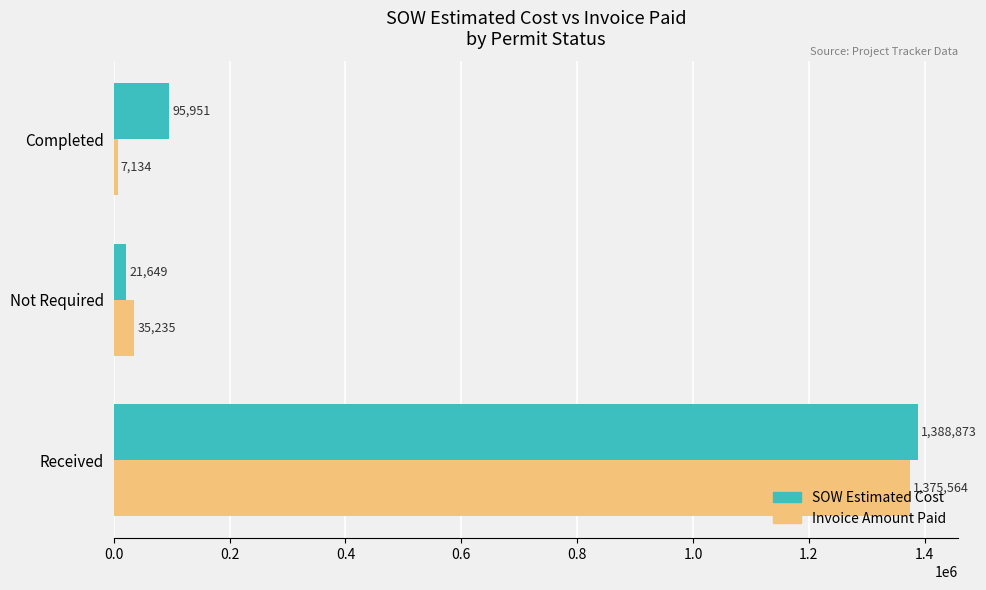

Rank the series by their maximum value, from highest to lowest.

SOW Estimated Cost, Invoice Amount Paid